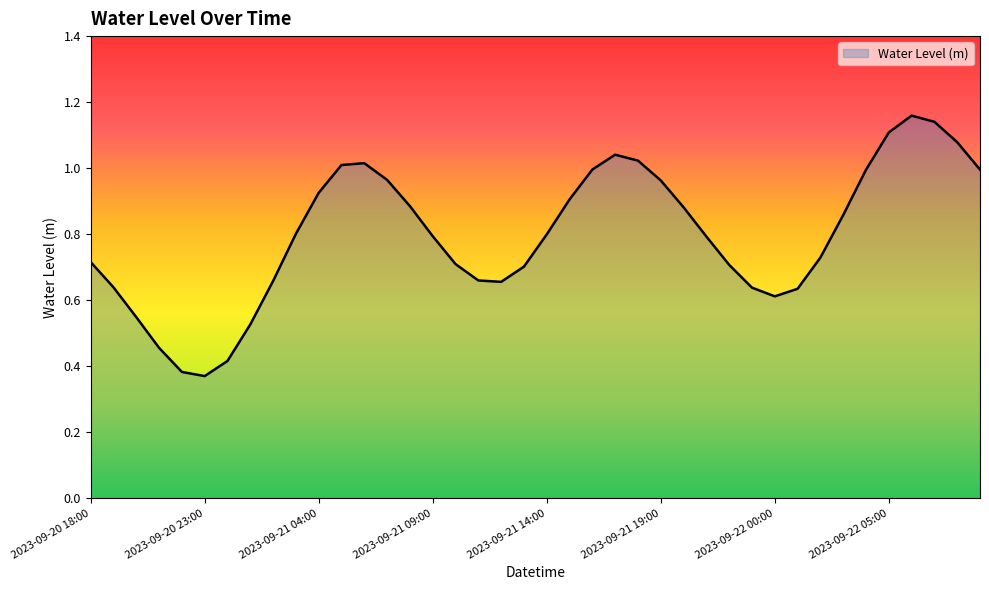

What is the difference between the maximum and minimum values?

0.8